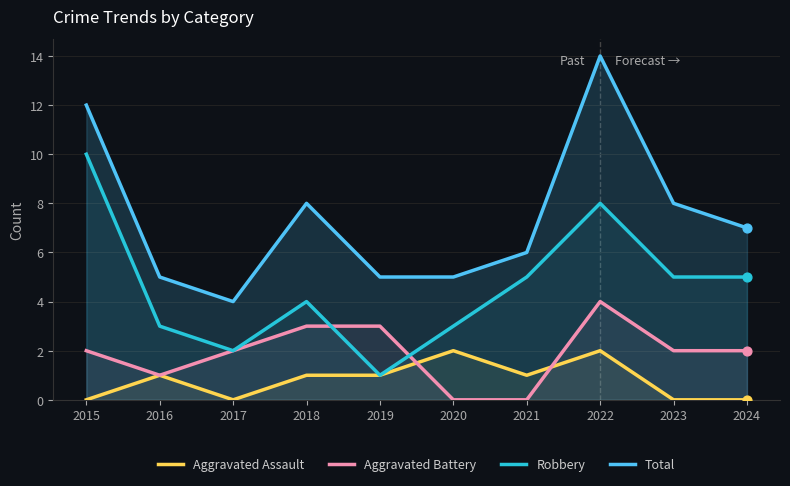

Is the value of Aggravated Assault at 2019 greater than the value of Total at 2020?

No